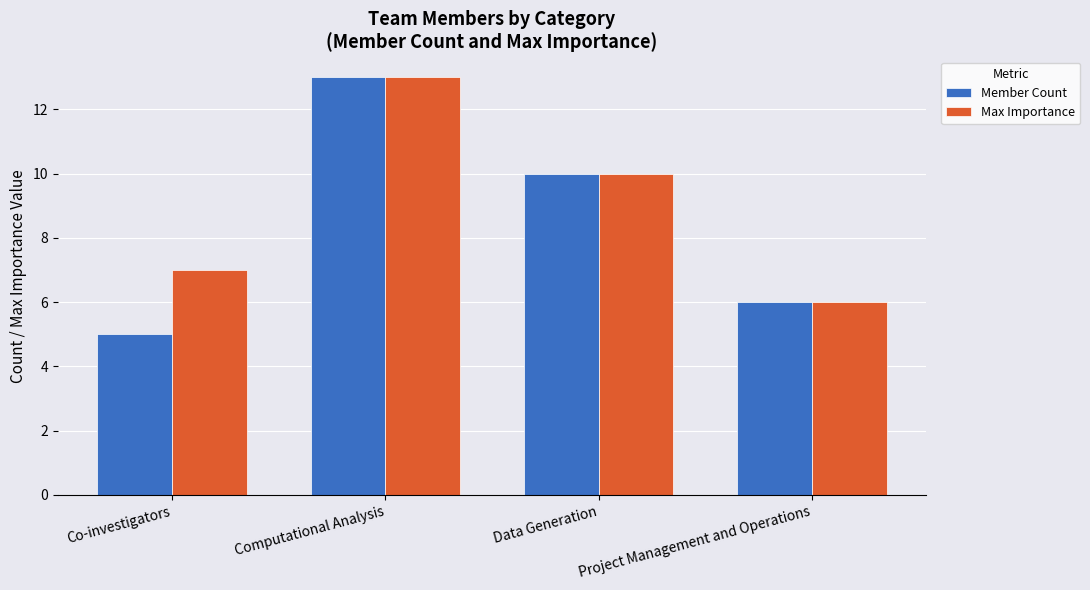

The value of Max Importance at Co-investigators is 7. True or false?

True